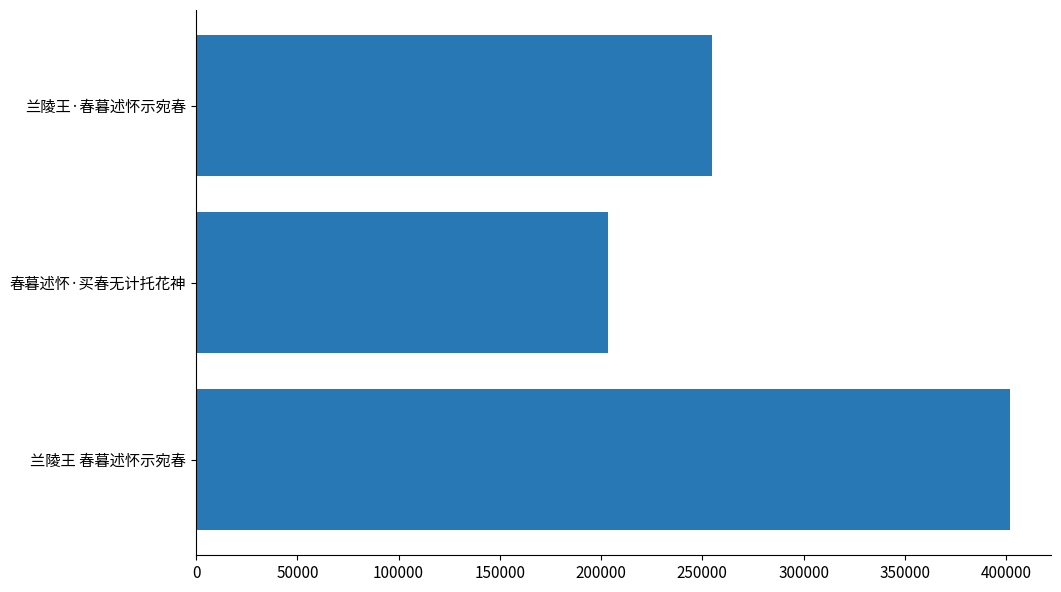

Reading bottom to top, what are all the values shown in this chart?

兰陵王 春暮述怀示宛春=402153	春暮述怀·买春无计托花神=203541	兰陵王·春暮述怀示宛春=254544